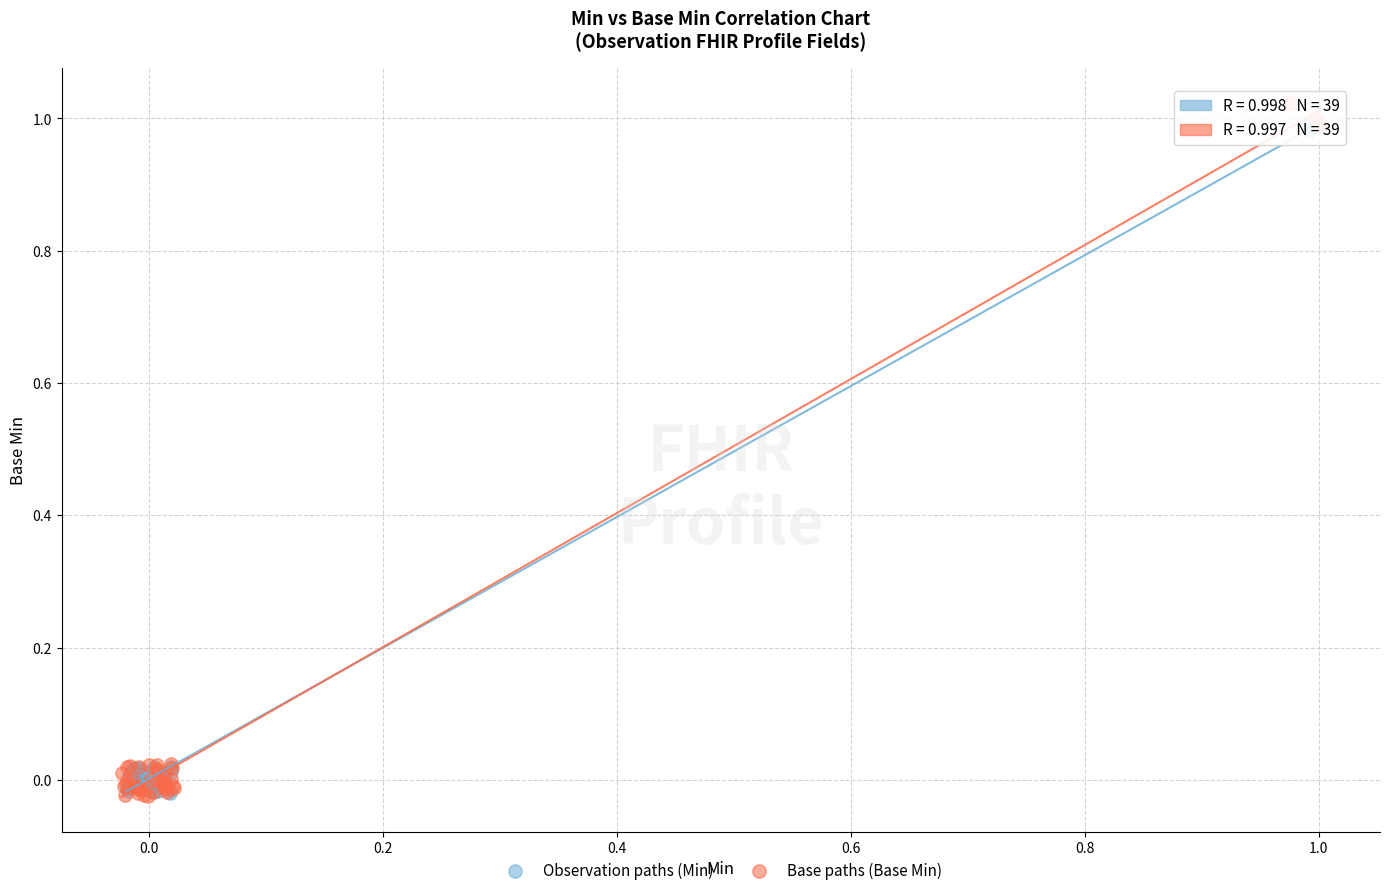

Which series contains the highest Y value?

Base paths (Base Min)